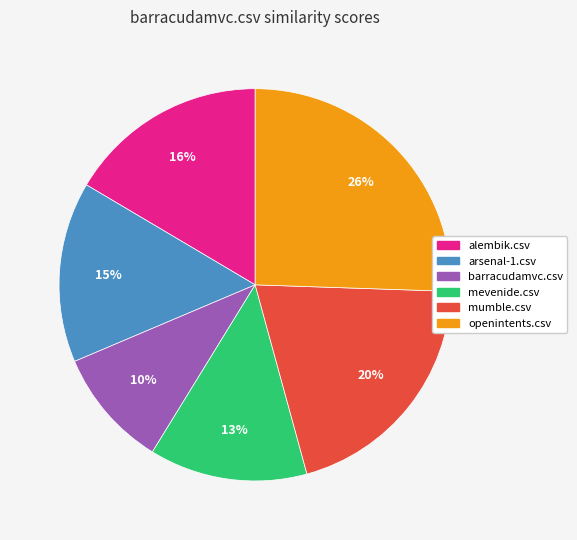

Which category has the biggest portion of the pie?

openintents.csv